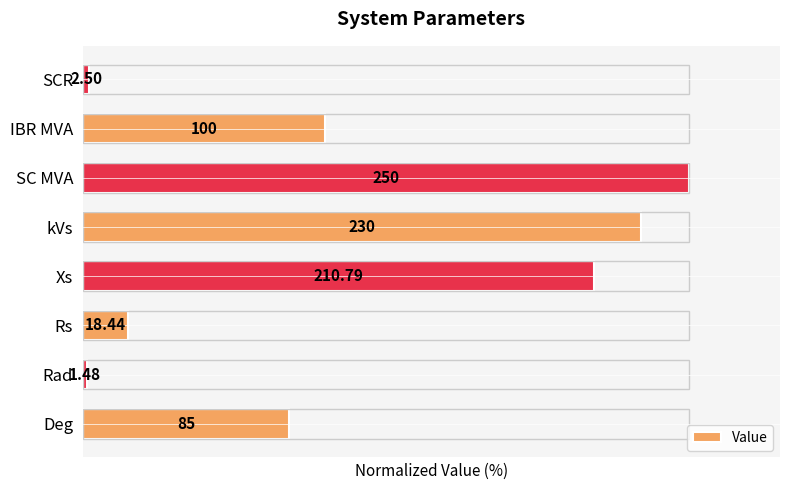

Which has a higher value, kVs or IBR MVA?

kVs